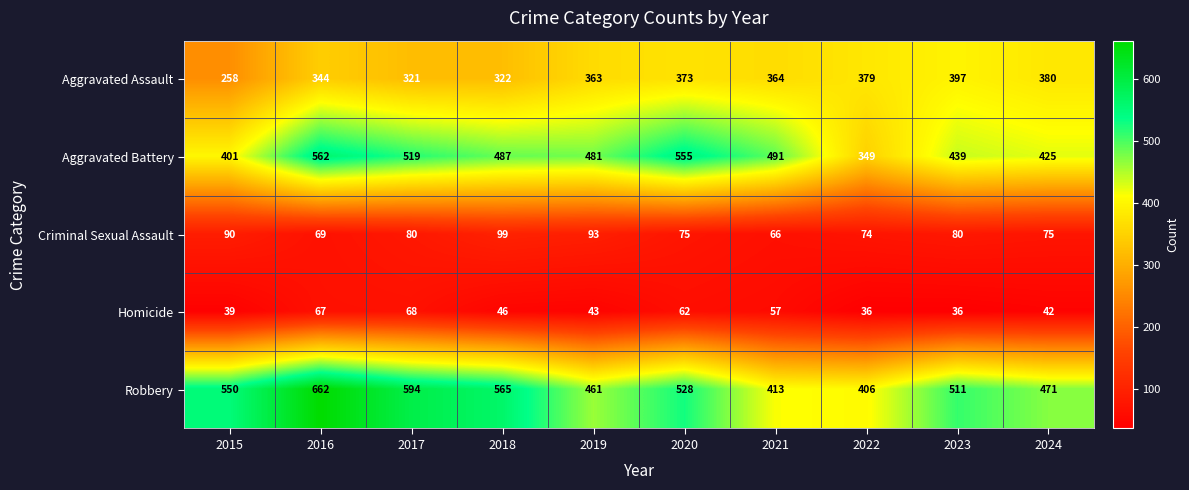

List the series in order of their peak value, lowest first.

Homicide, Criminal Sexual Assault, Aggravated Assault, Aggravated Battery, Robbery